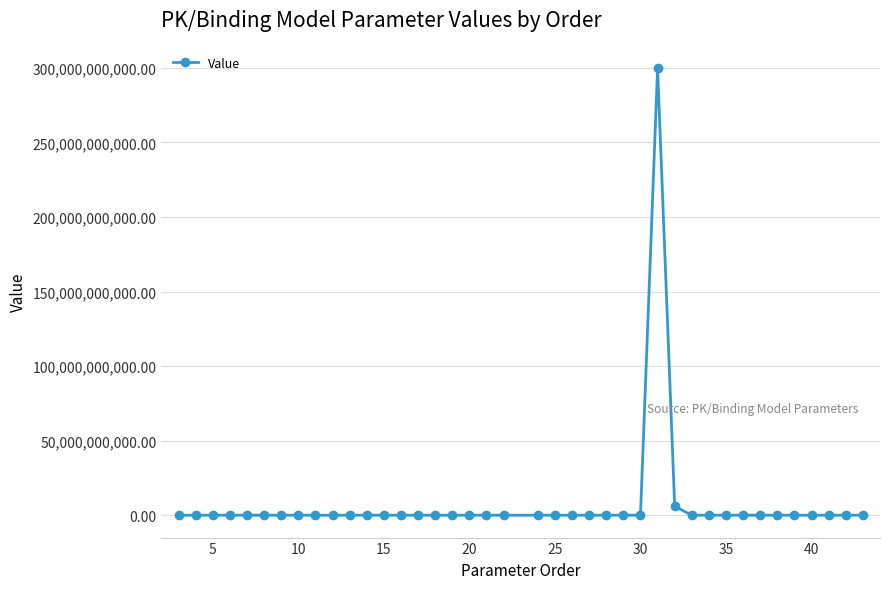

True or false: the data has more than 1 interior local peaks.

True